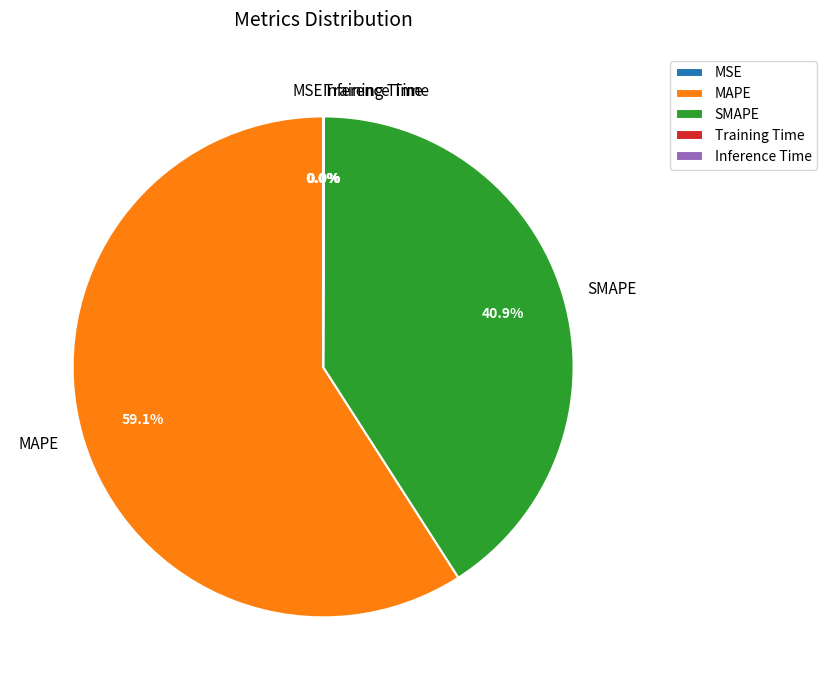

Which slice is the largest?

MAPE